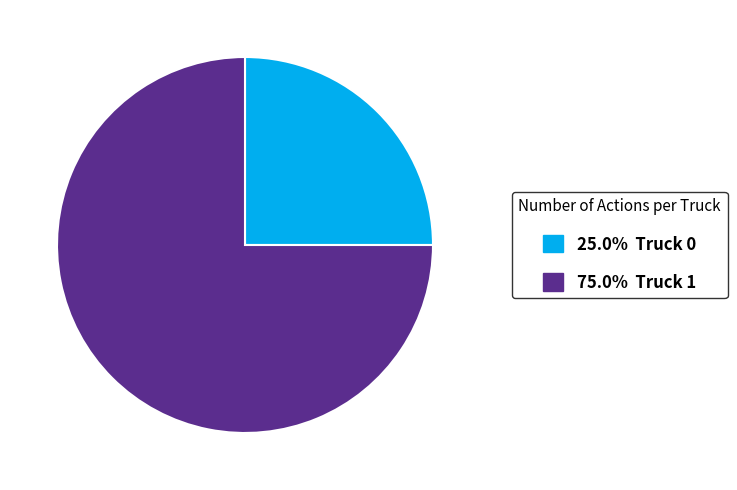

Does any single category account for the majority?

Yes